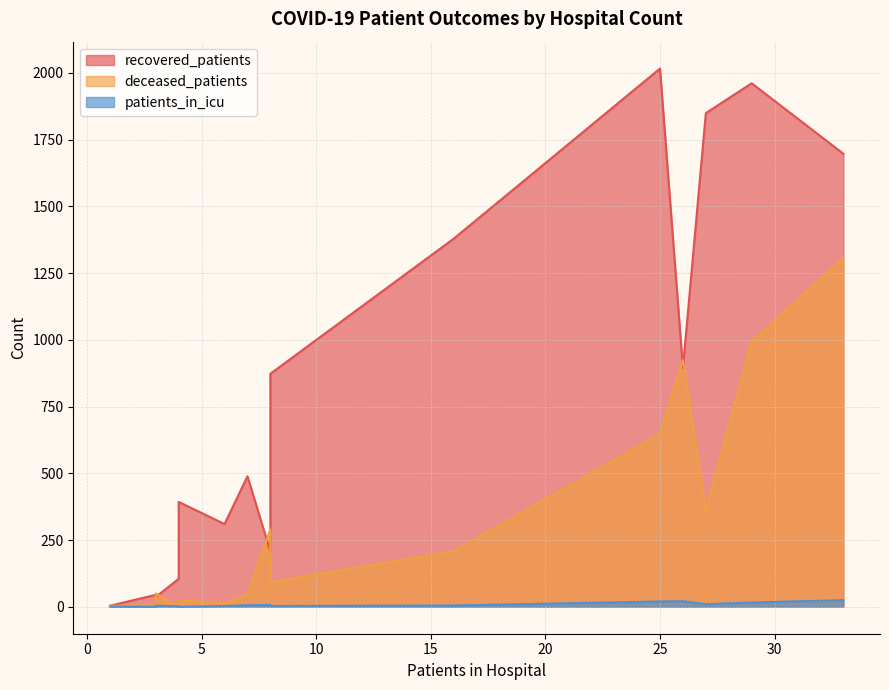

How many categories are shown in the chart?

16